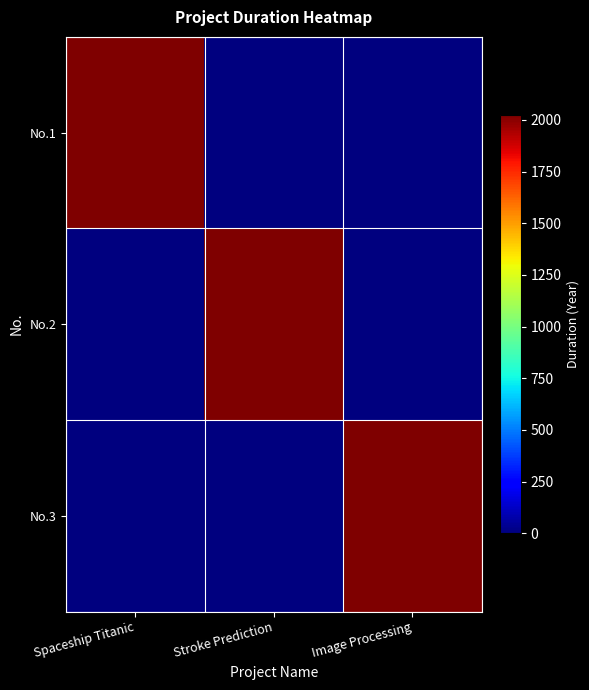

Reading left to right, extract all data points from this chart.

No.1: Spaceship Titanic=2023	Stroke Prediction=0	Image Processing=0
No.2: Spaceship Titanic=0	Stroke Prediction=2023	Image Processing=0
No.3: Spaceship Titanic=0	Stroke Prediction=0	Image Processing=2023